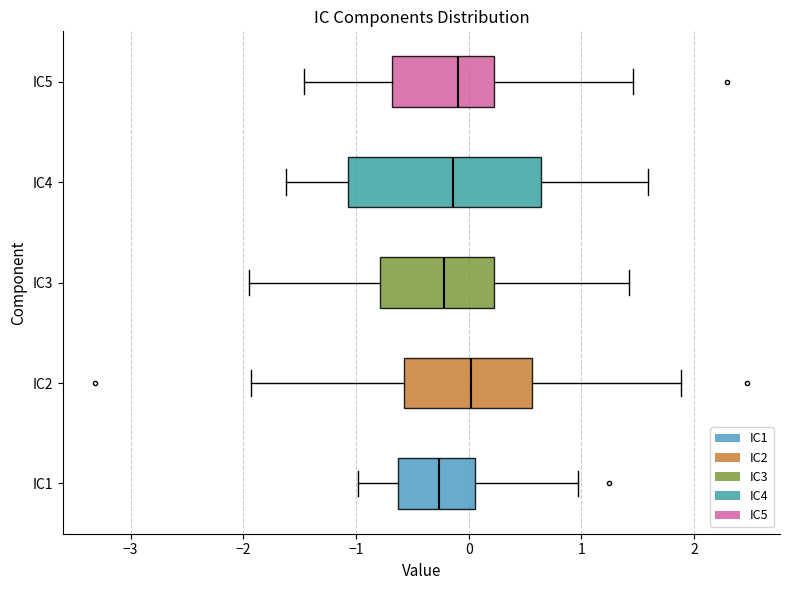

Where does the left whisker of the box for IC4 end on the x-axis? The values are not printed on the chart, so give them approximately, as read against the axis.

-1.6